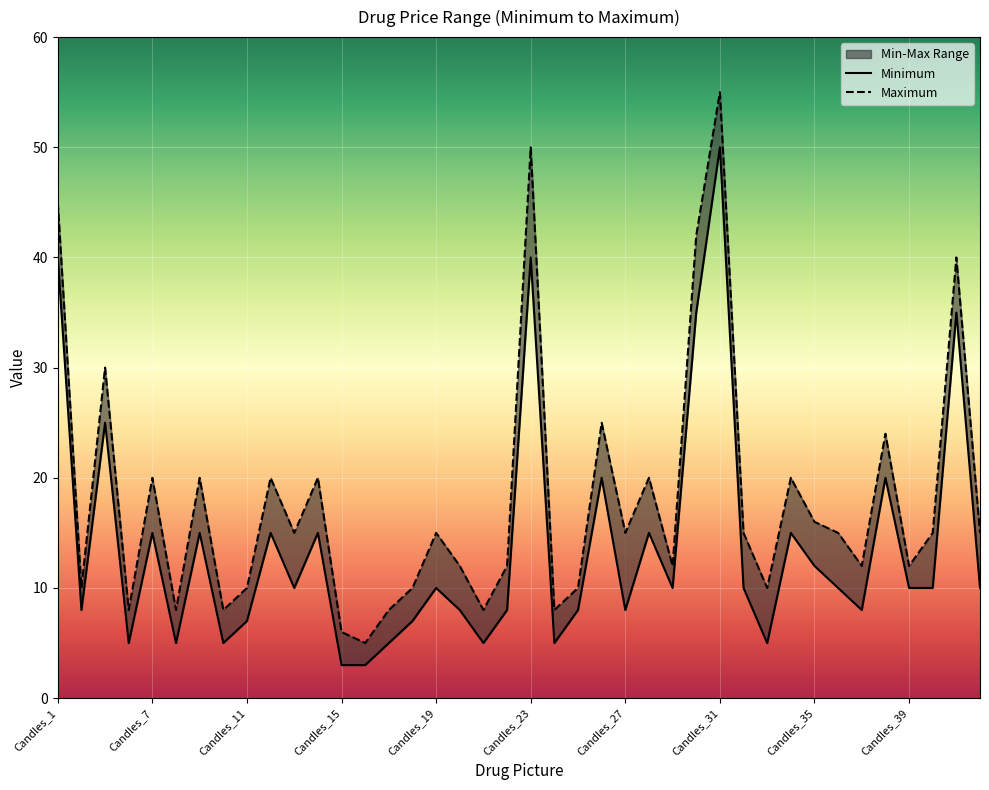

What is the total value across all series at 13?

8